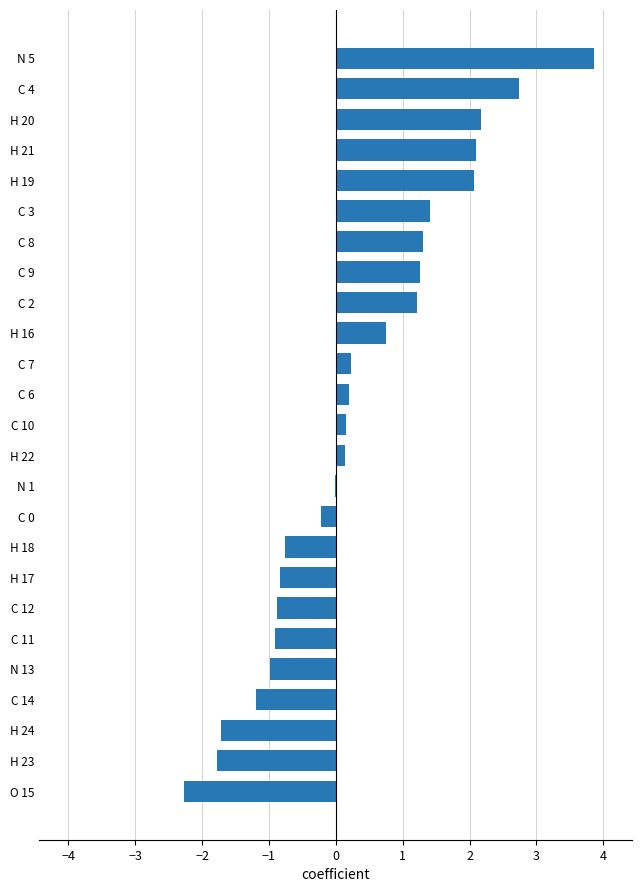

Read the value at H 20.

2.2